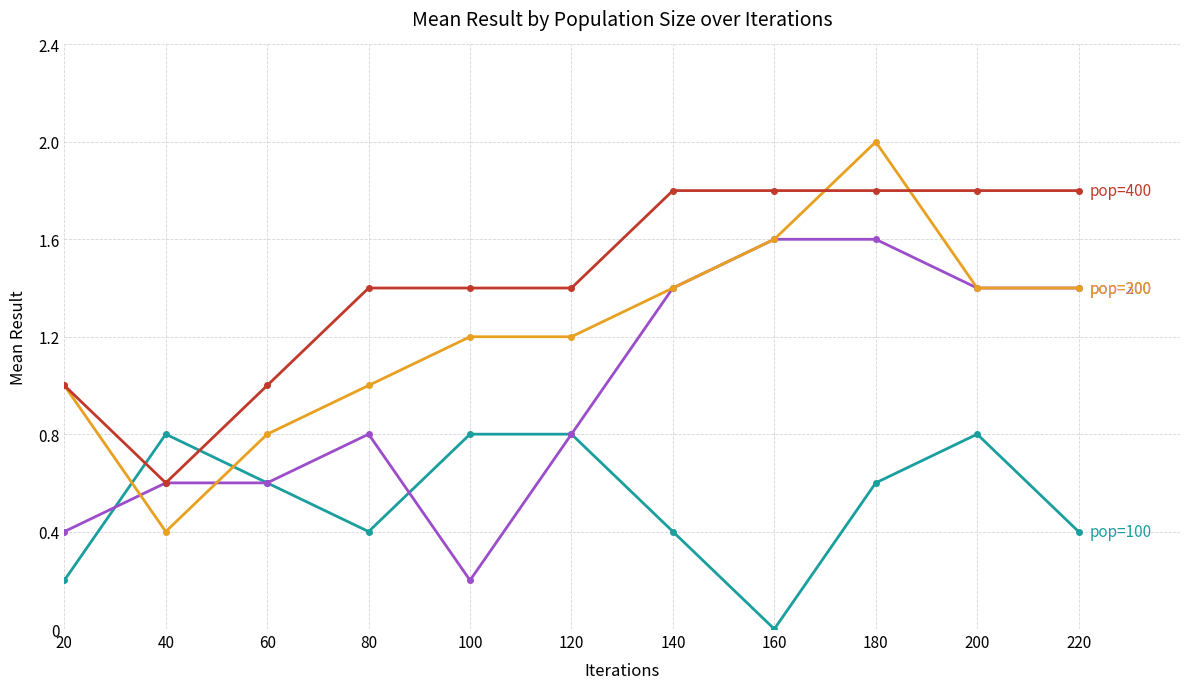

What is the total value across all series at 200?

5.4